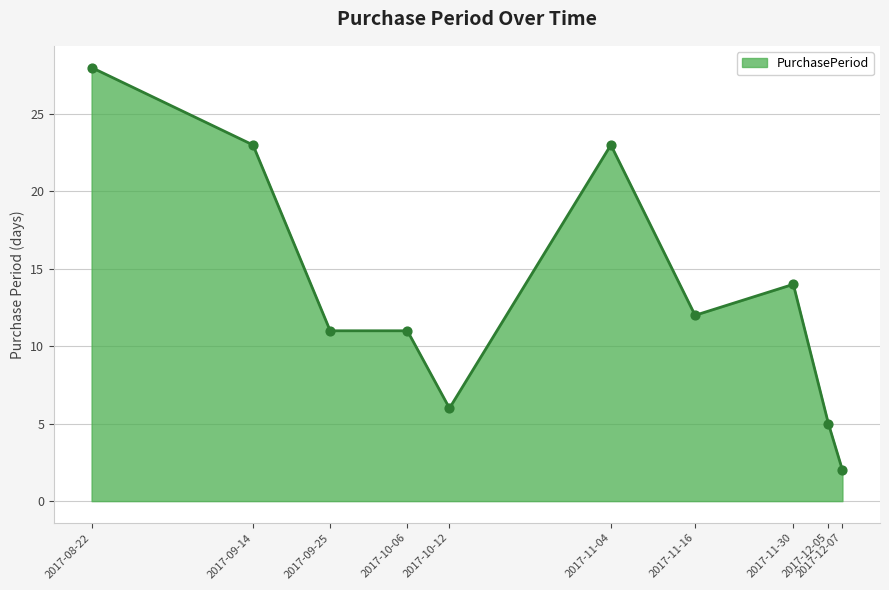

Approximately how many times larger is the value at 2017-10-06 compared to 2017-11-16?

0.9